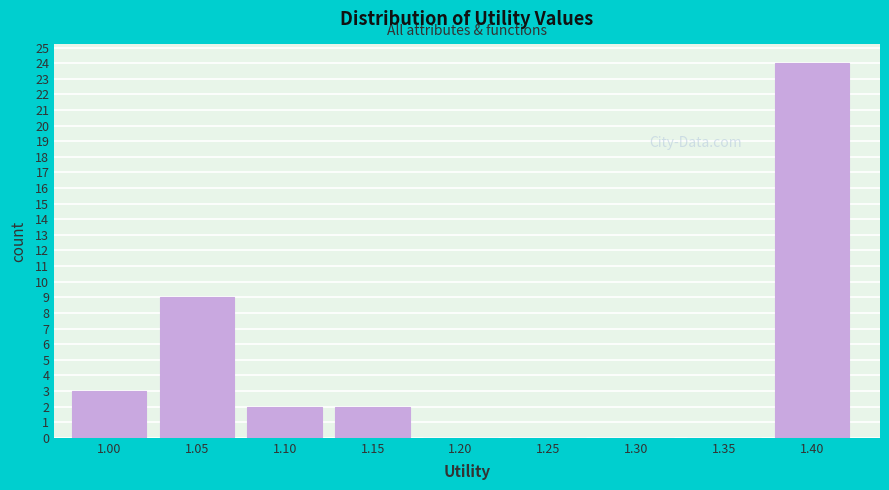

Reading left to right, list all the values displayed in this chart.

1.00=3	1.05=9	1.10=2	1.15=2	1.20=0	1.25=0	1.30=0	1.35=0	1.40=24